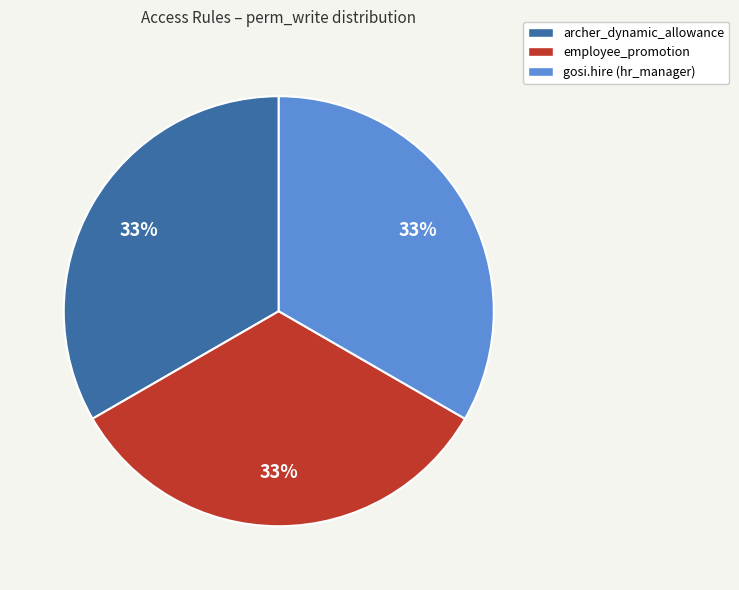

To the nearest percent, what is the combined percentage of archer_dynamic_allowance and employee_promotion?

67%